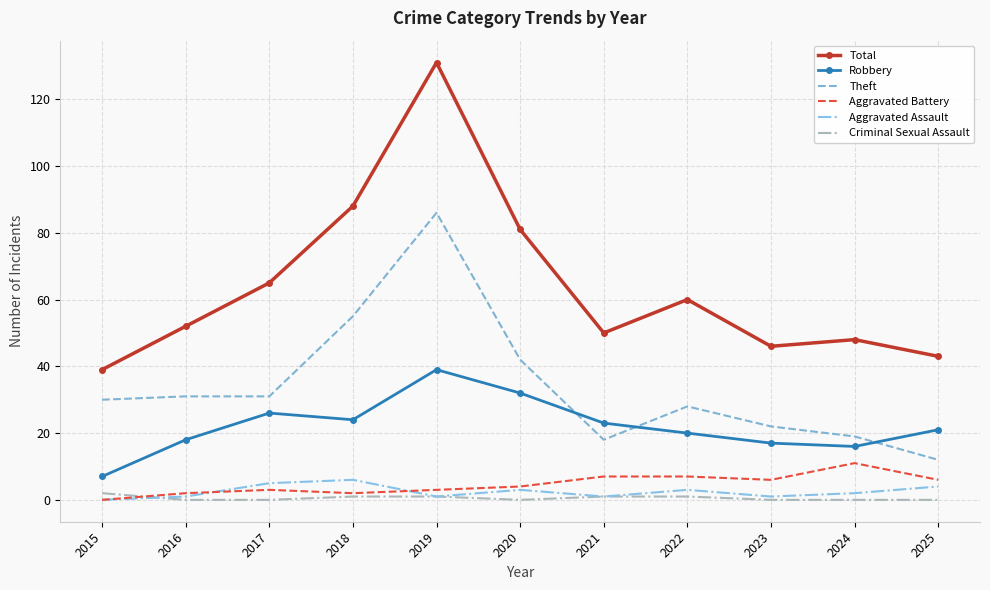

What is the minimum value for Robbery?

7